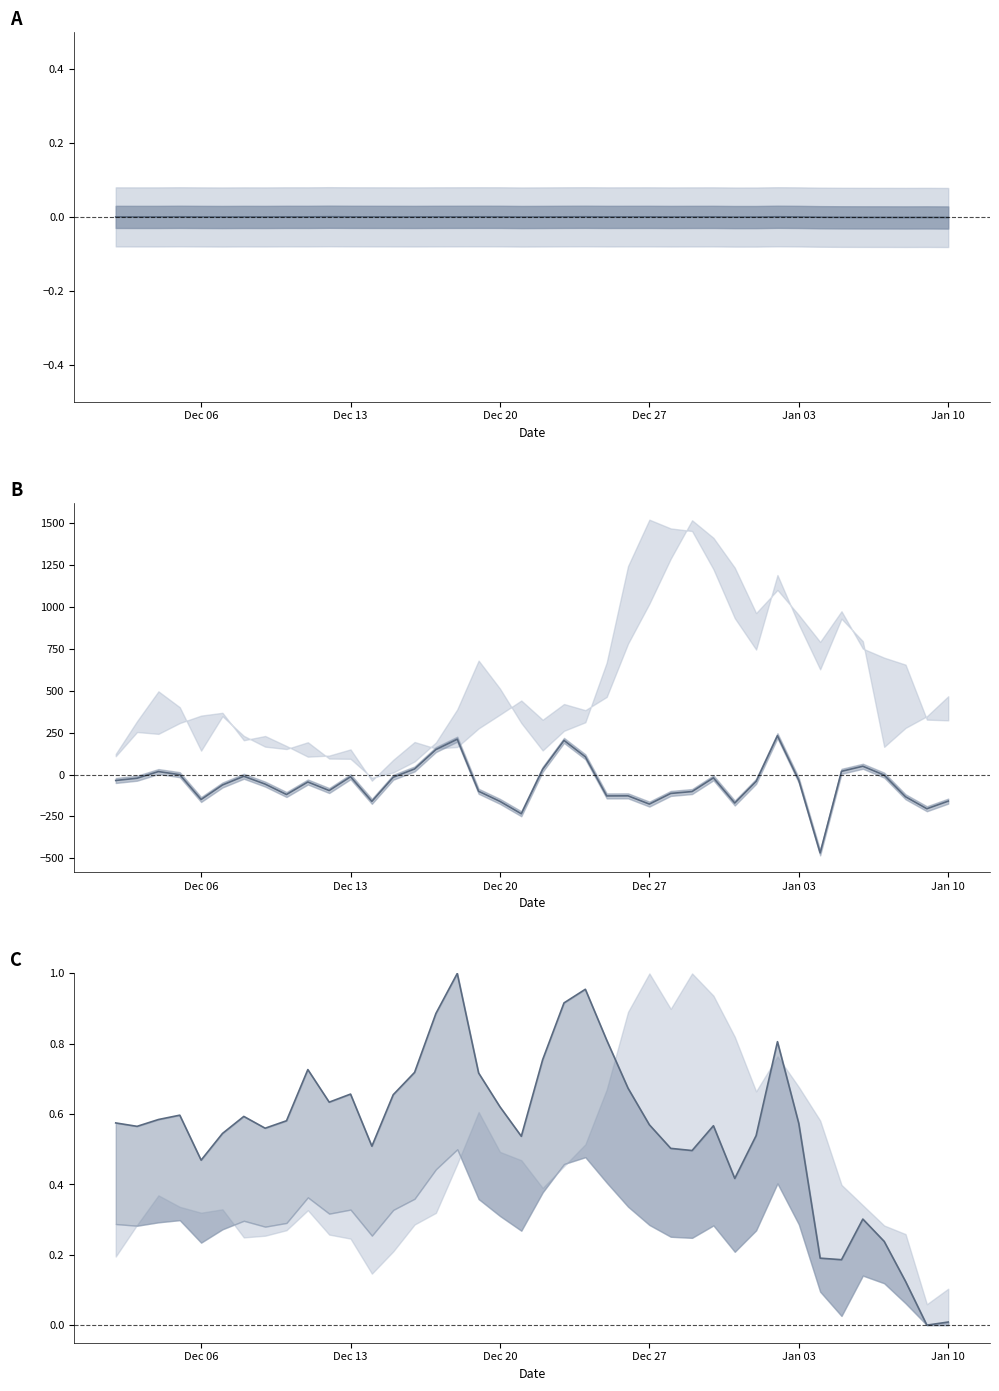

What is the difference between the Total_PAX_x minus predicted_pax values at Dec 27 and Dec 20?

18.7